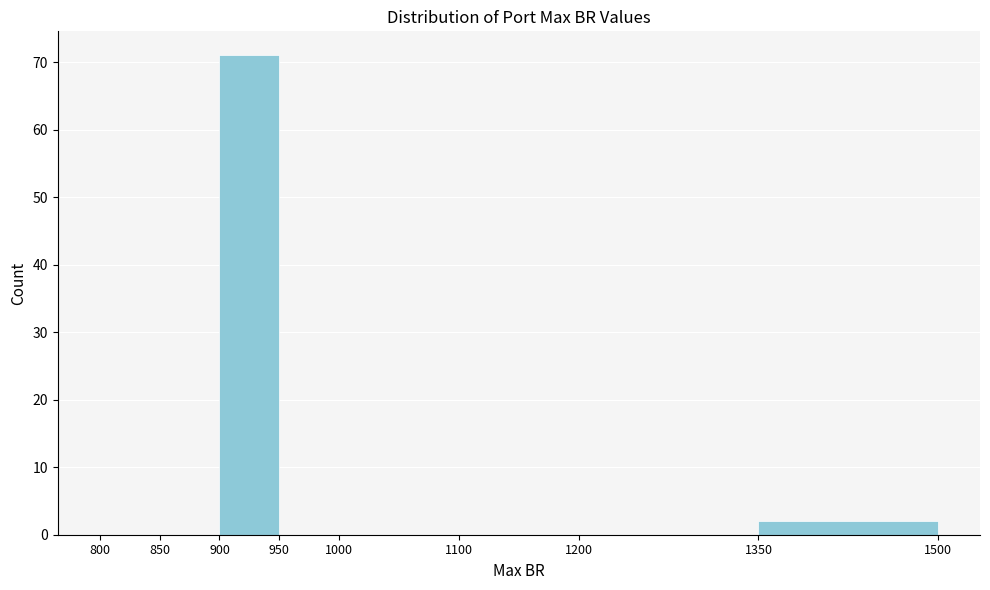

What is the height of the bar covering 1350 to 1500 on the x-axis? The values are not printed on the chart, so give them approximately, as read against the axis.

2